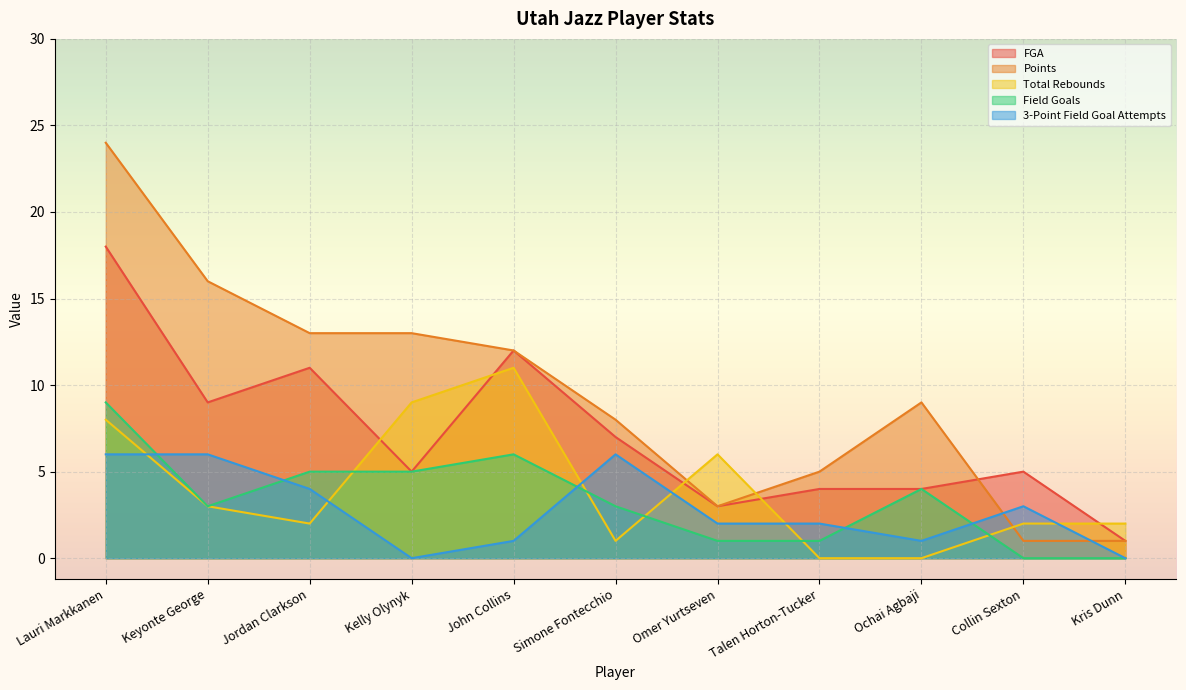

What is the total value across all series at Lauri Markkanen?

65